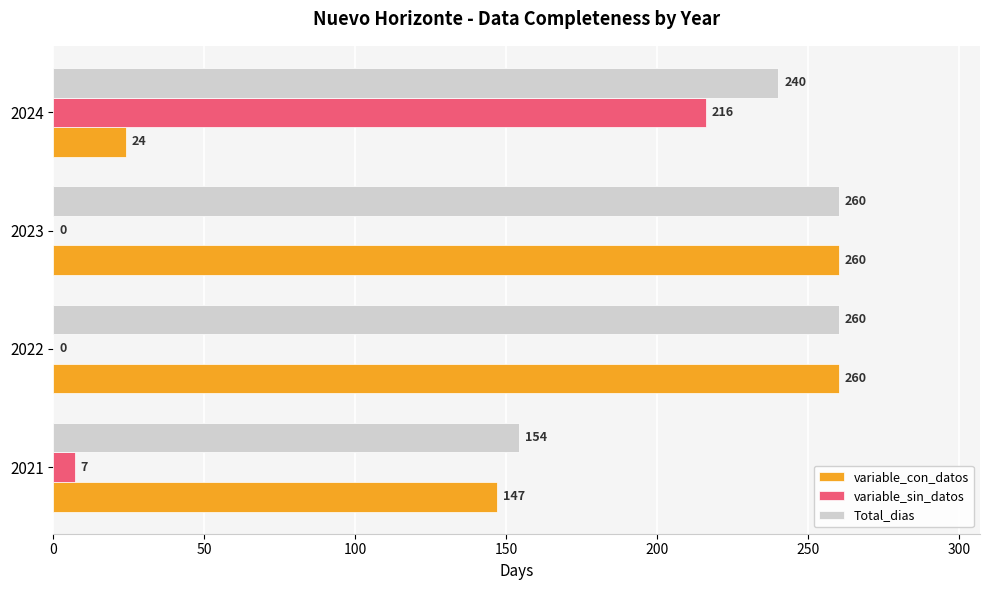

What is the approximate value of Total_dias at 2024, to the nearest 50?

250